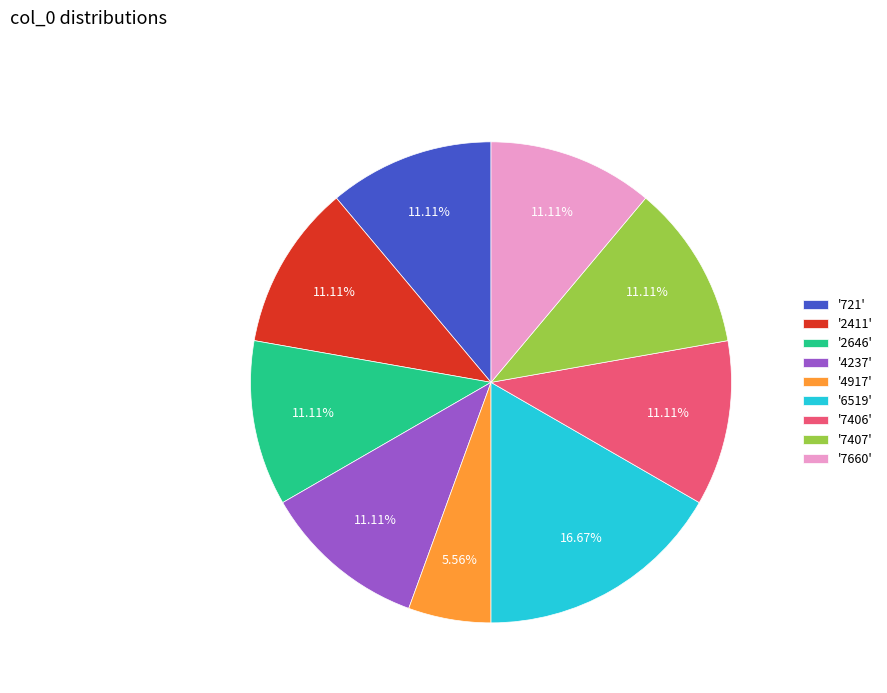

Combined, do '2411' and '4237' account for over 50%?

No